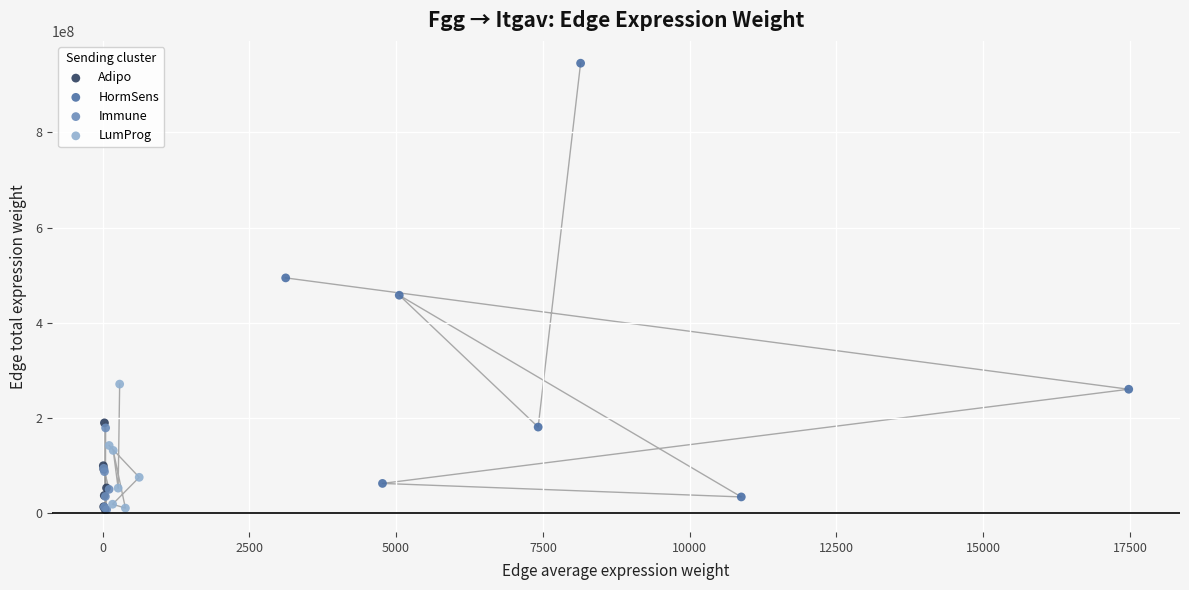

Which series has the widest spread of Y values?

HormSens